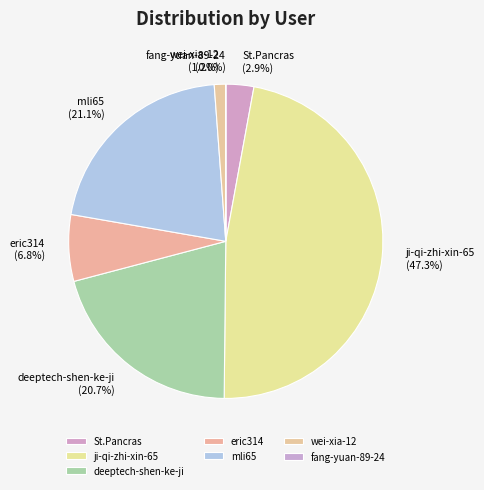

What percentage is the eric314 slice, to the nearest percent?

7%